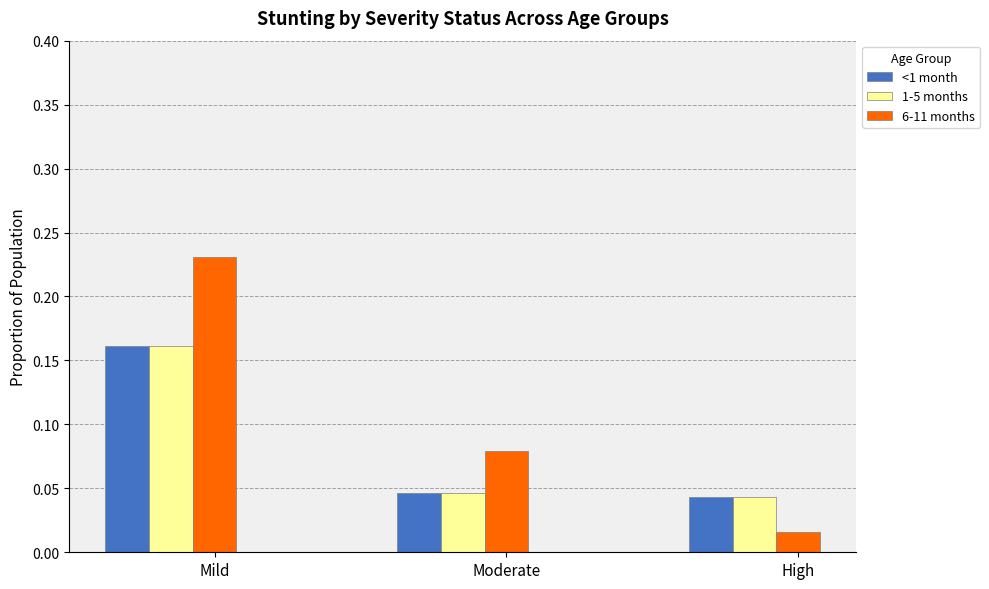

Which series changed the most between Mild and Moderate?

6-11 months